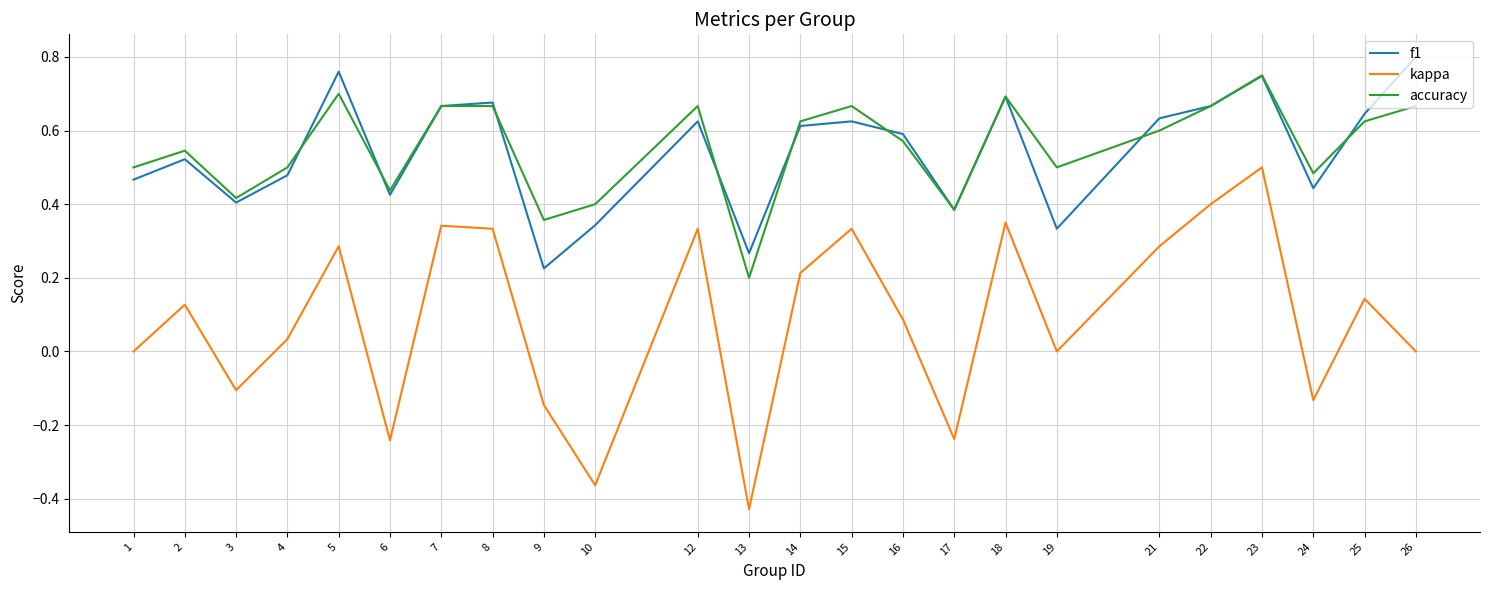

Which series has the widest spread of values?

kappa